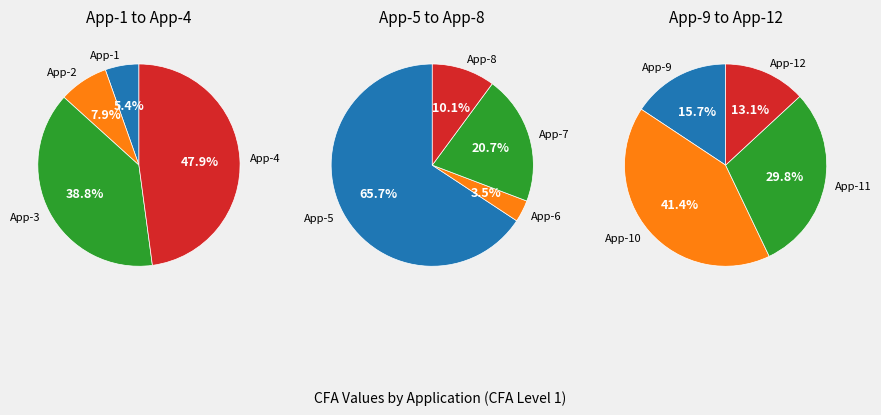

Rank the categories by value from lowest to highest.

App-6, App-1, App-12, App-9, App-2, App-8, App-11, App-10, App-7, App-3, App-4, App-5